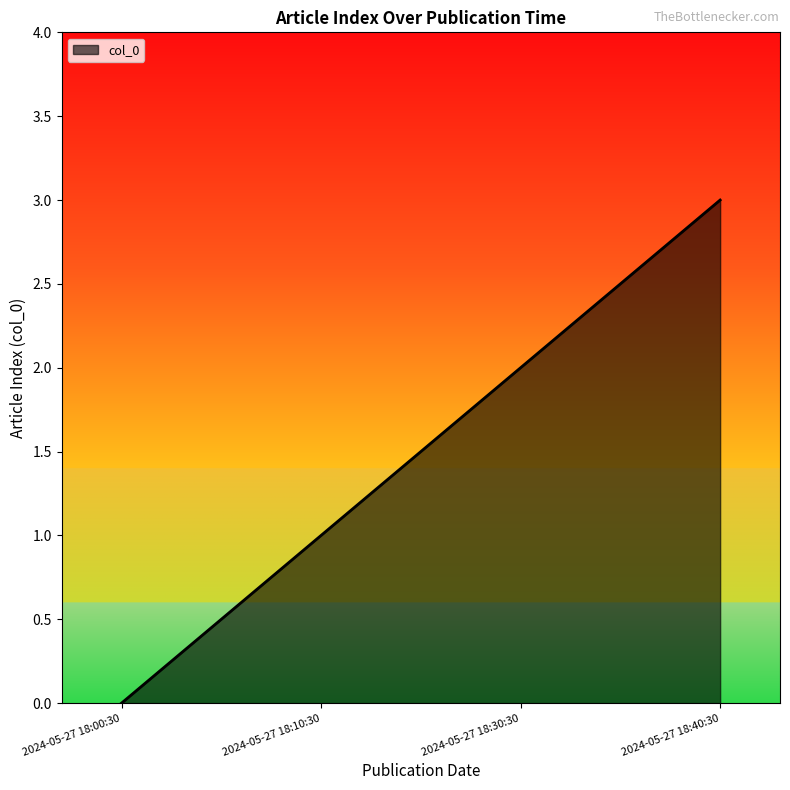

What value does the data have at 2024-05-27 18:30:30?

2